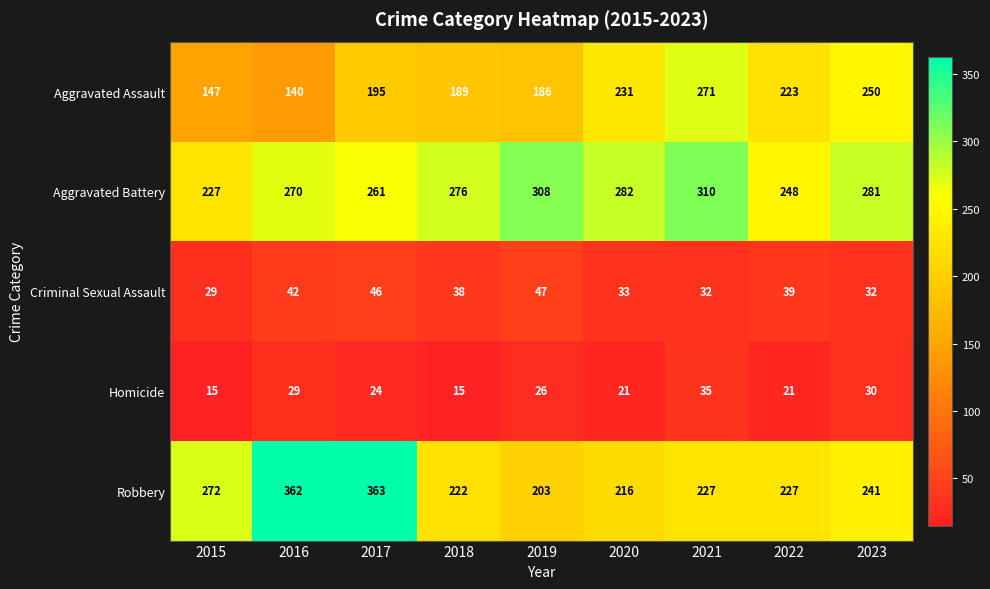

Which label corresponds to the largest value in the chart?

2017